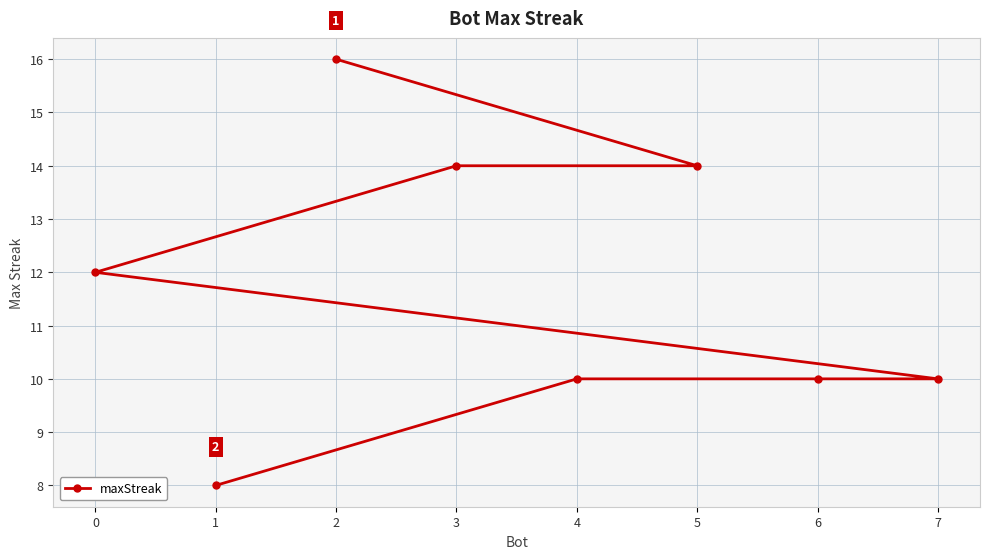

Rank the categories by value from lowest to highest.

1, 7, 6, 4, 0, 5, 3, 2